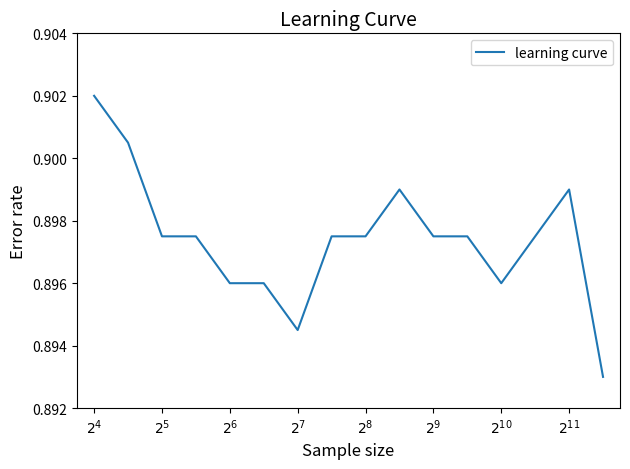

How many lines are shown in the chart?

1